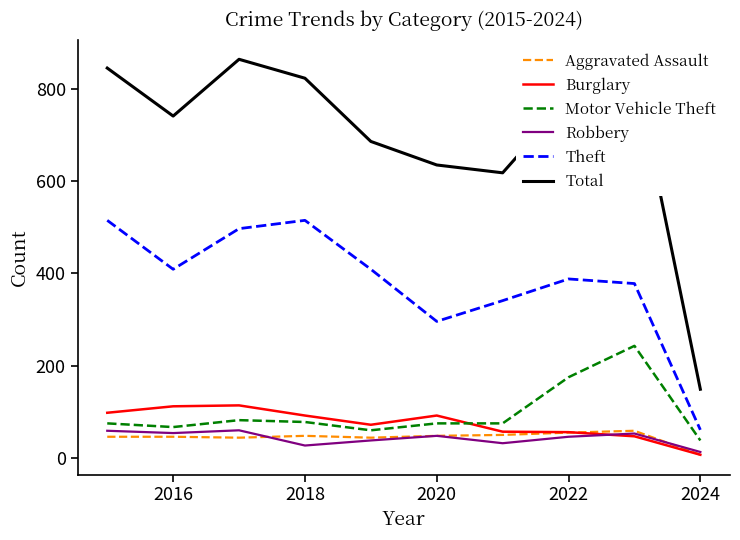

Which series has the widest spread of values?

Total